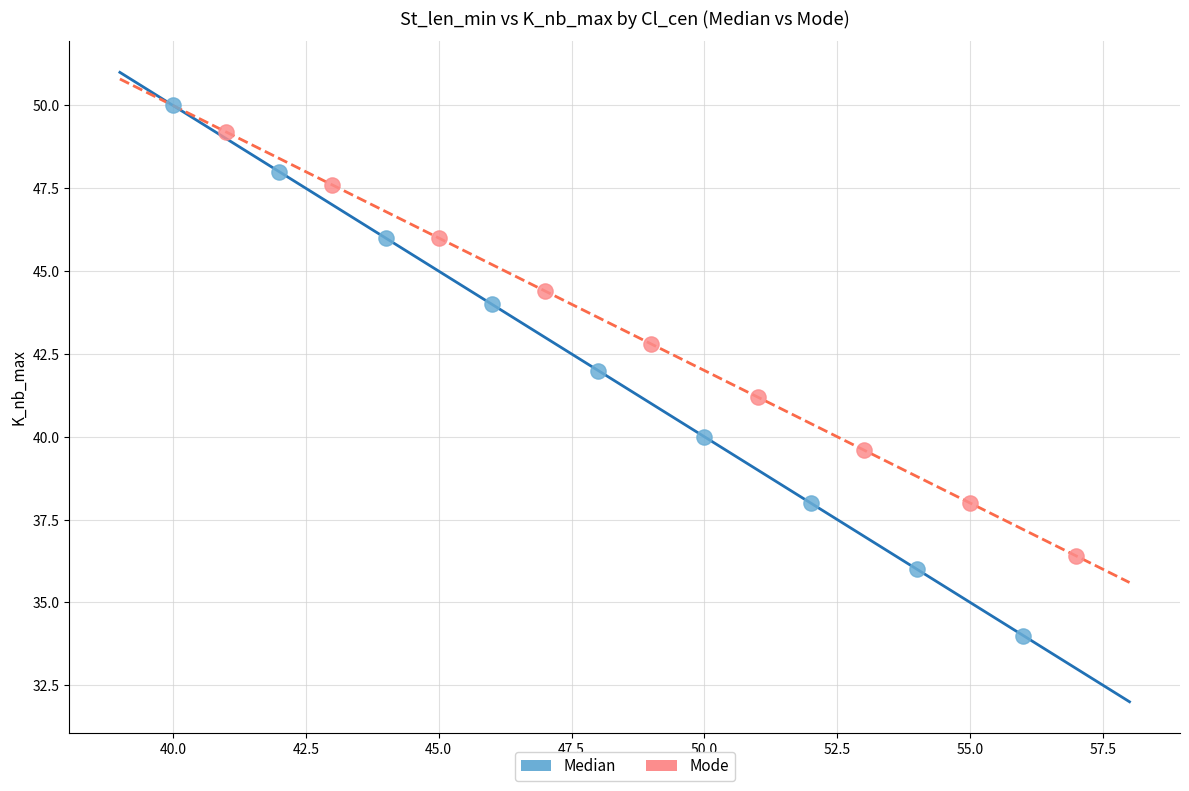

Which series contains the lowest Y value?

Median